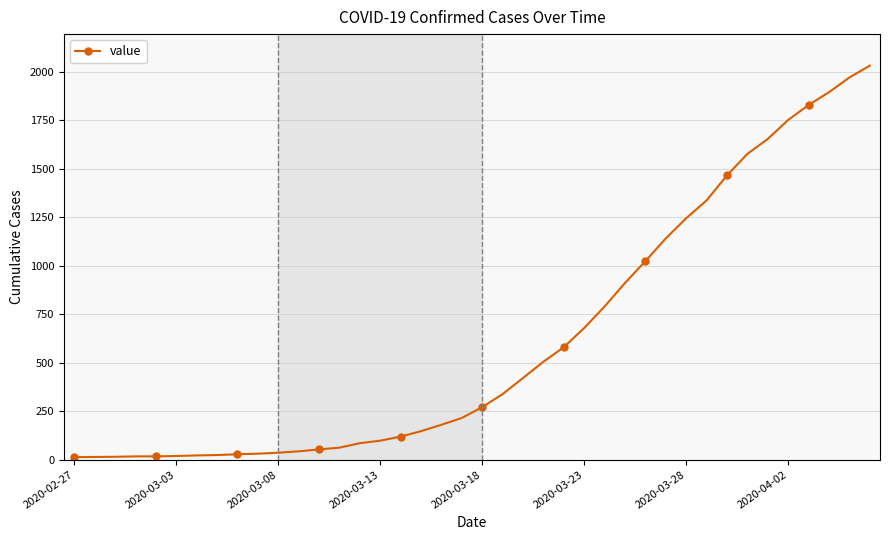

What is the sum of all values?

24656